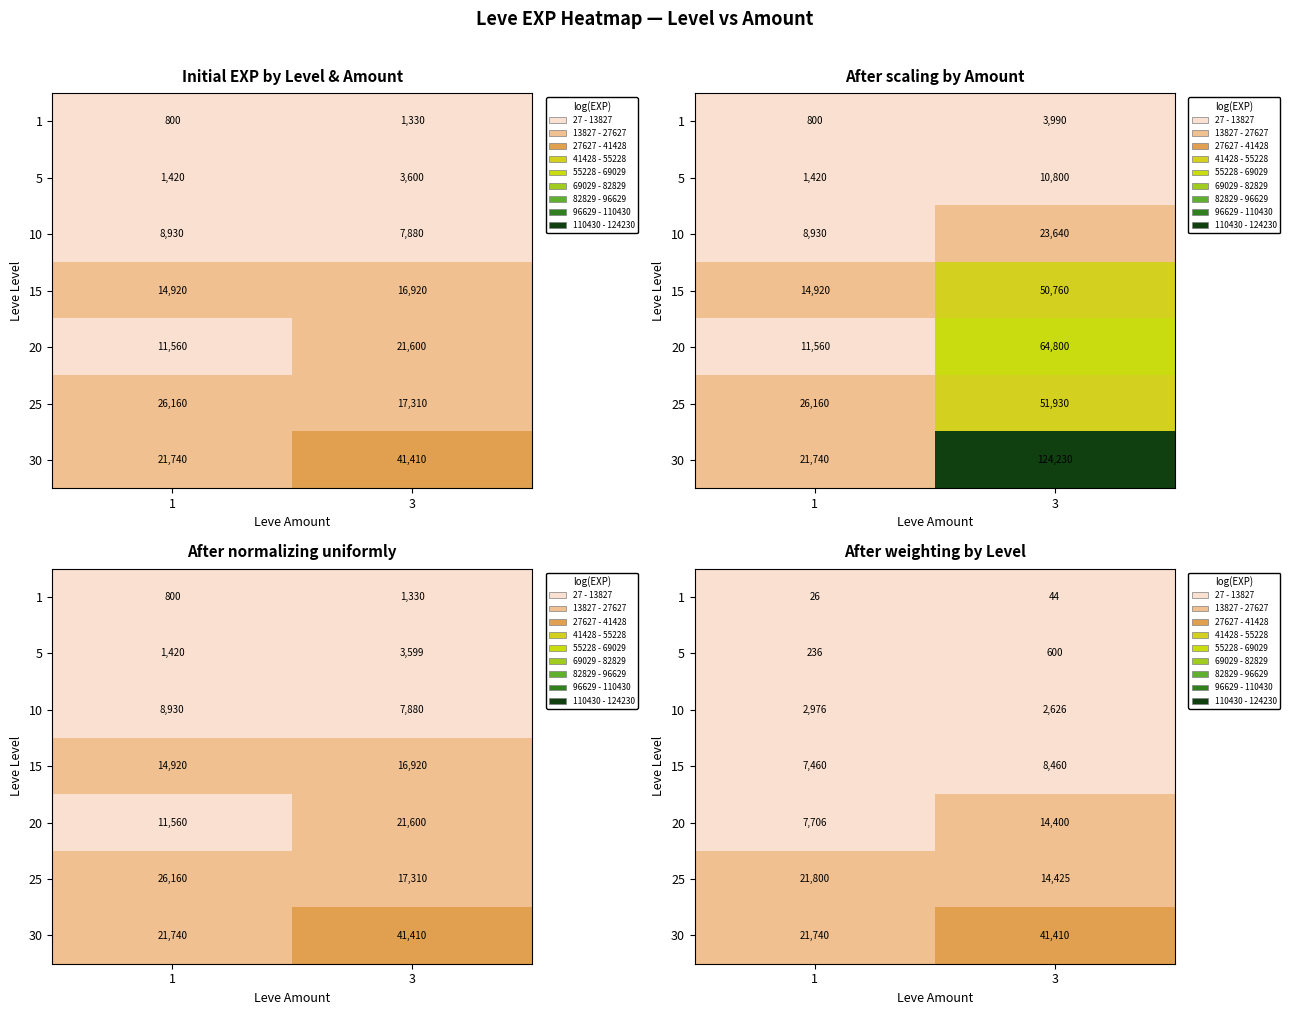

True or false: 25 has a value of 21800.0 at 1.

True